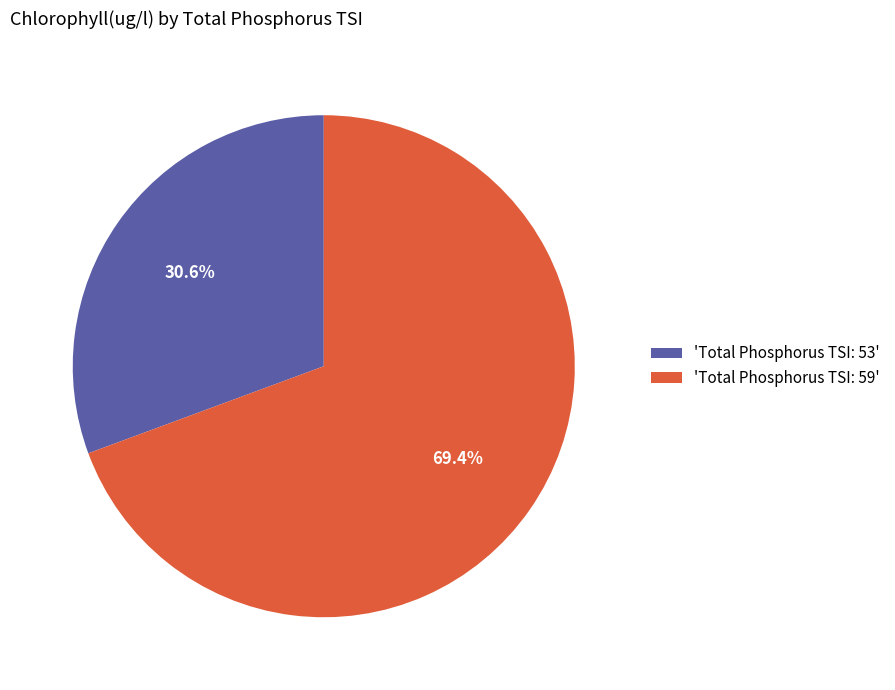

Which slice represents more than half of the pie?

'Total Phosphorus TSI: 59'